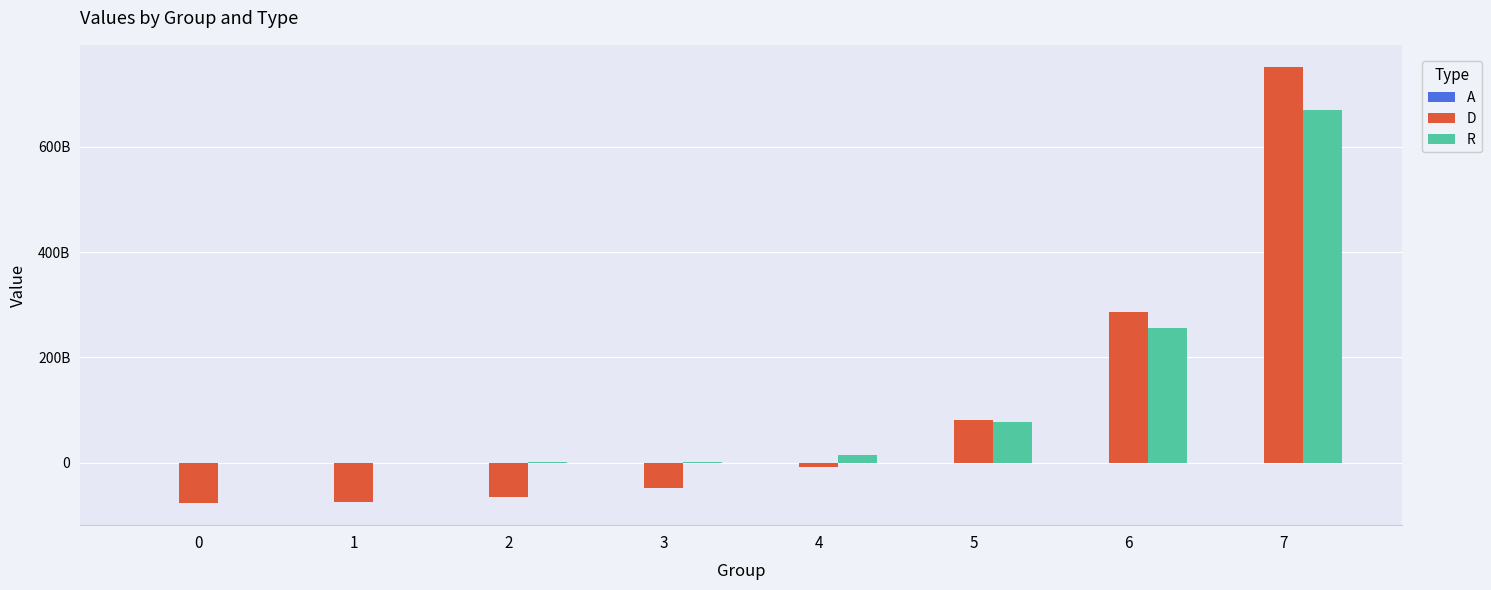

List the series in order of their overall mean, highest first.

R, D, A